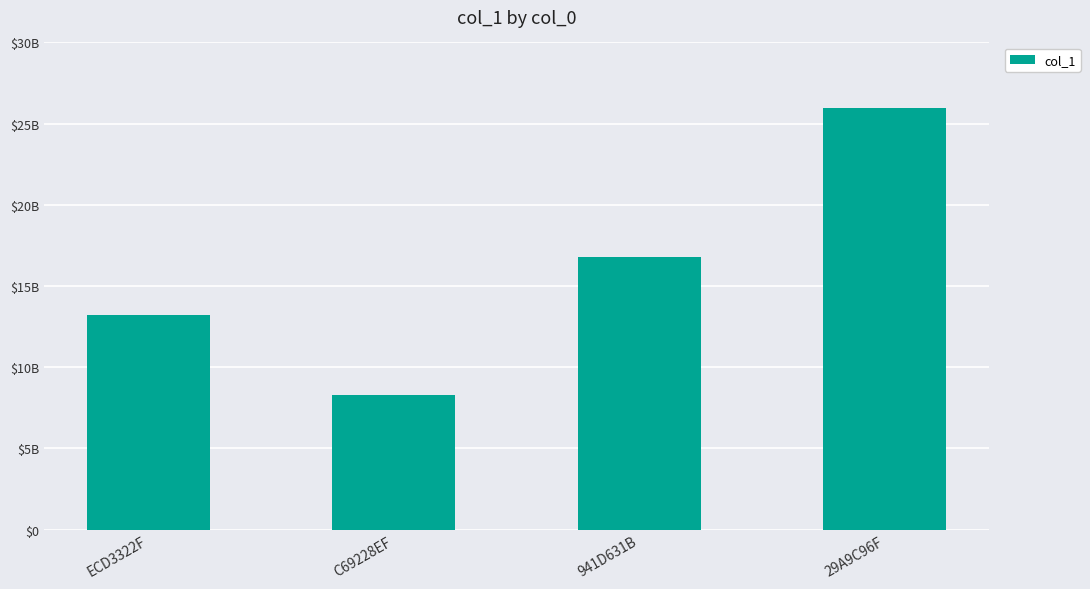

At which category does the chart reach its minimum across all series?

C69228EF